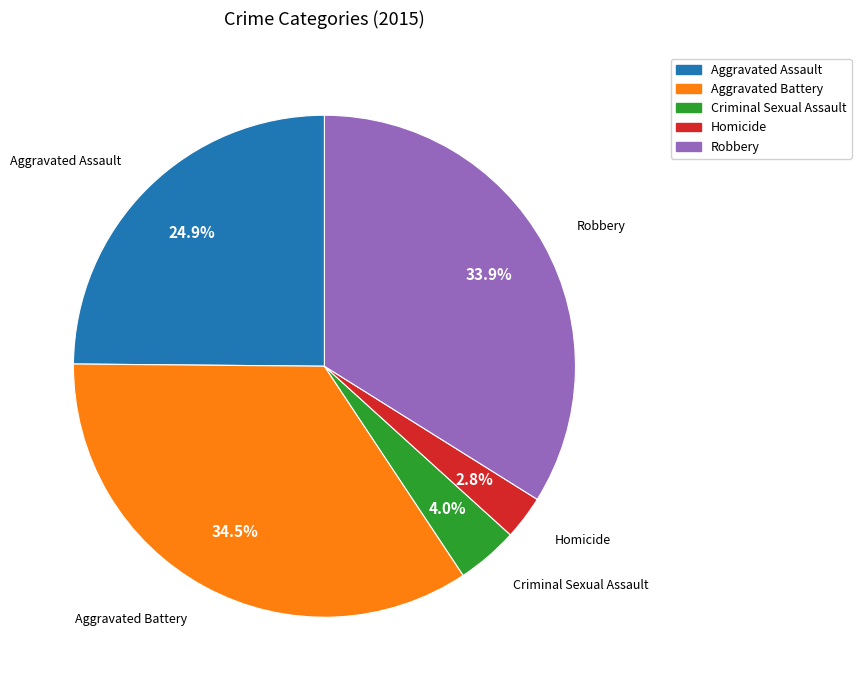

Which has a higher value, Aggravated Assault or Robbery?

Robbery